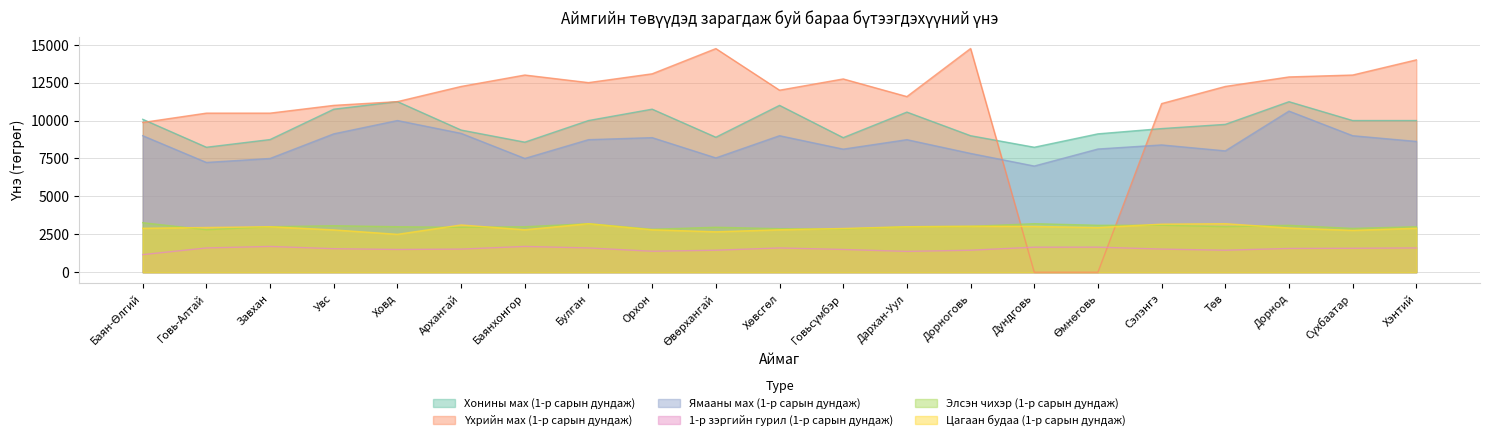

At which category does Үхрийн мах (1-р сарын дундаж) reach its first local valley?

Булган